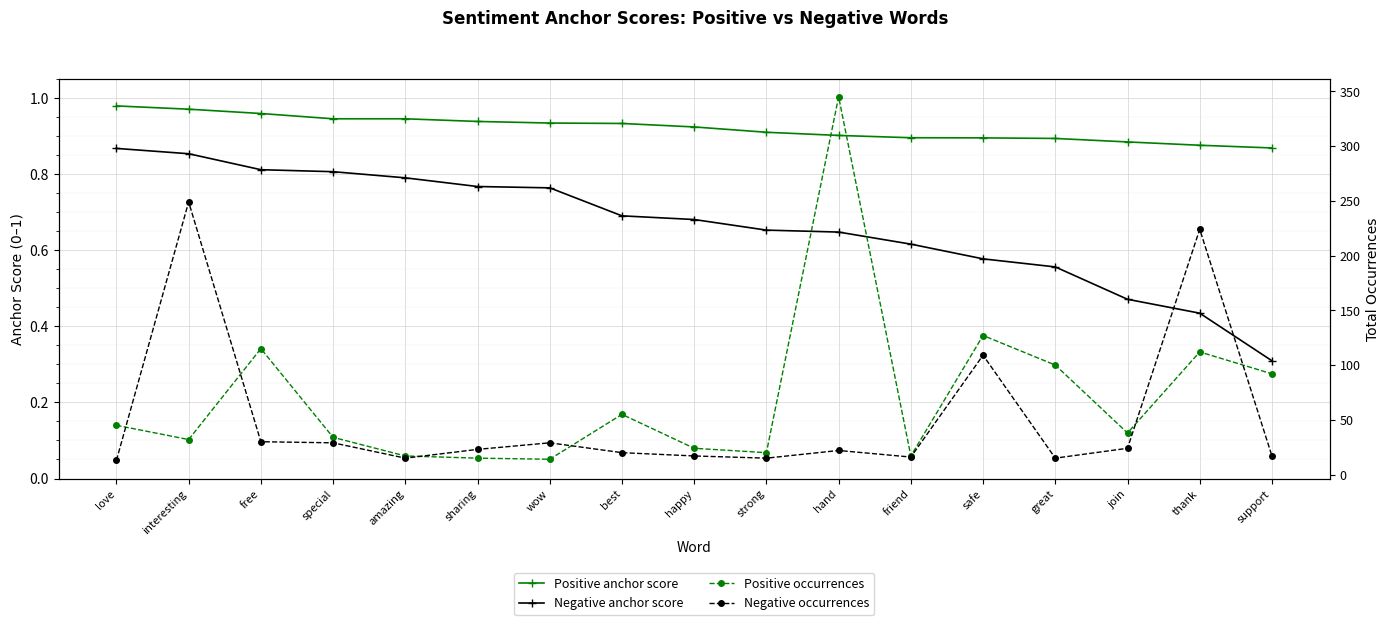

What are all the series names shown in the legend?

Positive anchor score, Negative anchor score, Positive occurrences, Negative occurrences